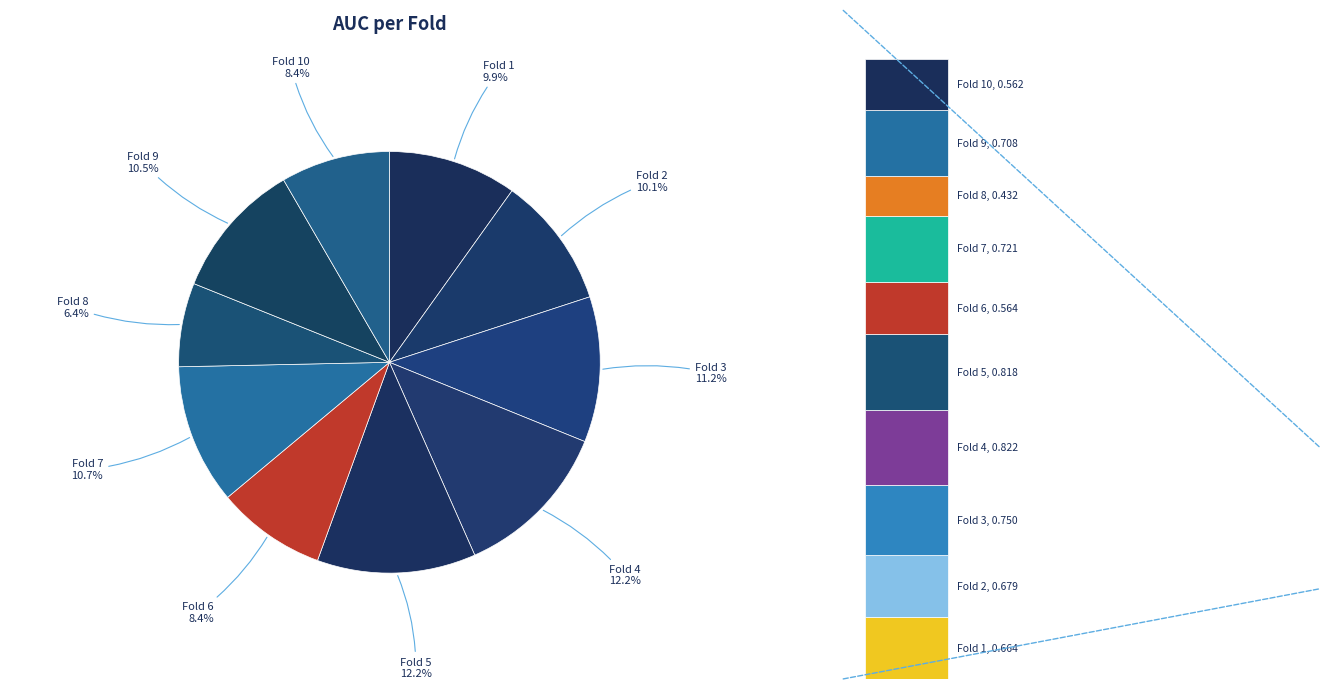

Rank the categories by value from highest to lowest.

Fold 4, Fold 5, Fold 3, Fold 7, Fold 9, Fold 2, Fold 1, Fold 6, Fold 10, Fold 8